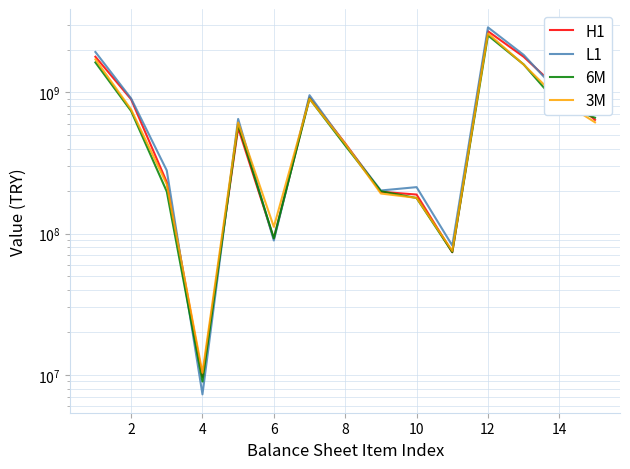

Reading left to right, extract all data points from this chart.

H1: 1786744000	893483000	231378000	9680000	560084000	92119000	921006000	435019000	197679000	188945000	73773000	2707750000	1786006000	1039546000	638195000
L1: 1930300000	905770000	279772000	7271000	648199000	89288000	954348000	428280000	201892000	213201000	82344000	2884648000	1841968000	981792000	728458000
6M: 1628717000	738232000	198481000	8962000	590461000	92581000	902116000	420430000	199428000	178598000	73850000	2530833000	1576548000	809658000	661513000
3M: 1712783000	756380000	223233000	10337000	611265000	111568000	900282000	431844000	192121000	178980000	75374000	2613065000	1572596000	886471000	613212000